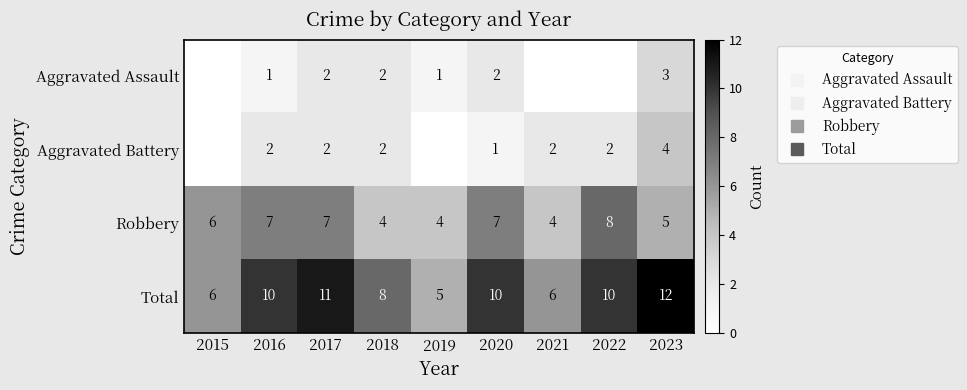

Which series has the largest range (max minus min)?

Total